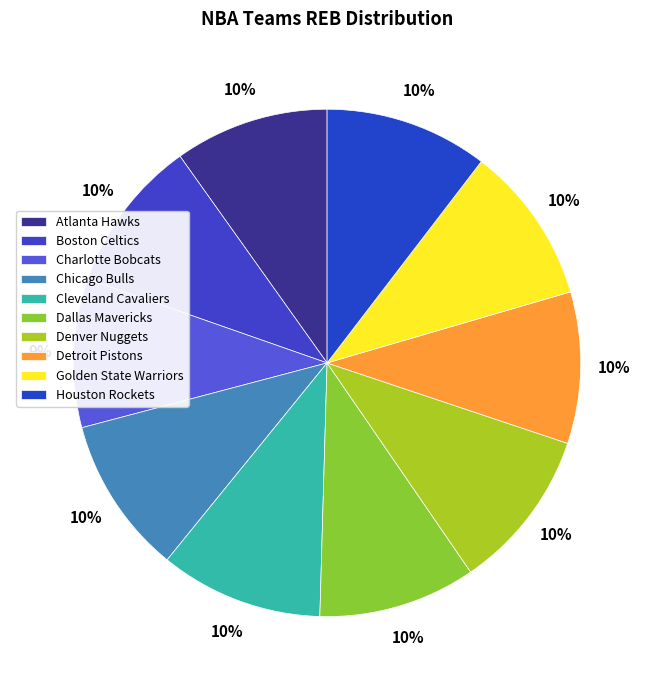

What is the smallest slice in the pie chart?

Charlotte Bobcats